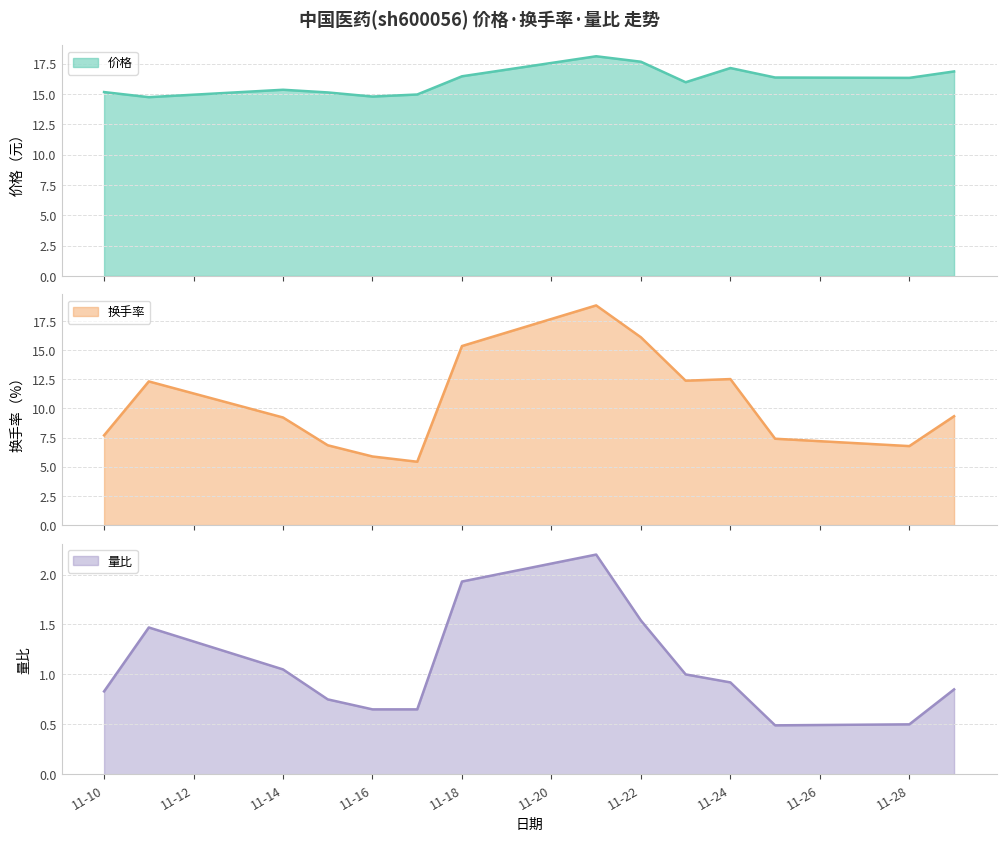

At which category does 价格 reach its first local valley?

2022-11-11